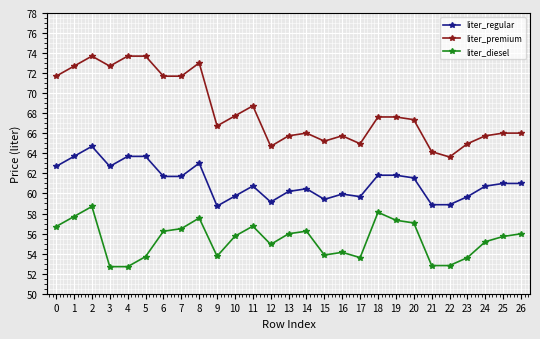

Is it true that liter_diesel equals 54.1 at 16?

True